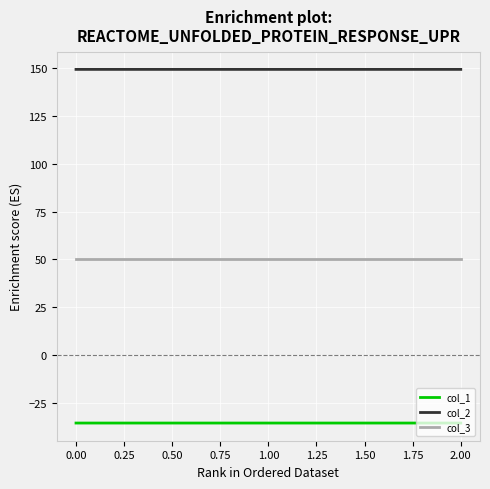

What is the highest value of the col_2 series?

149.2